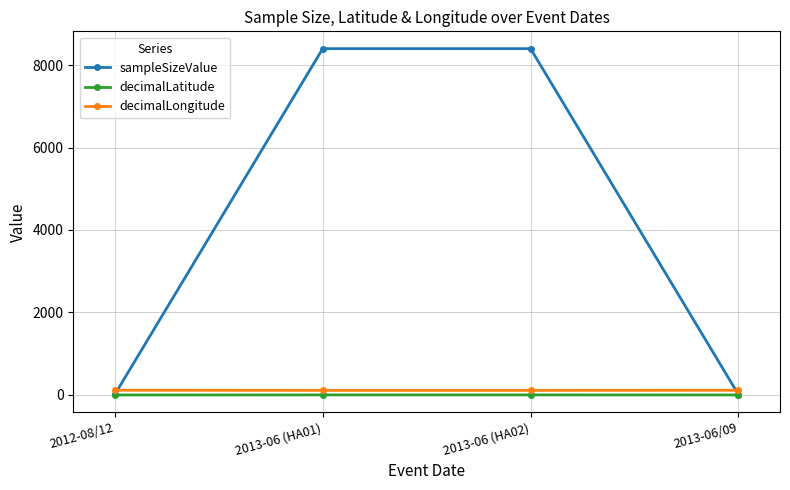

What position from the right is 2013-06 (HA01)?

3